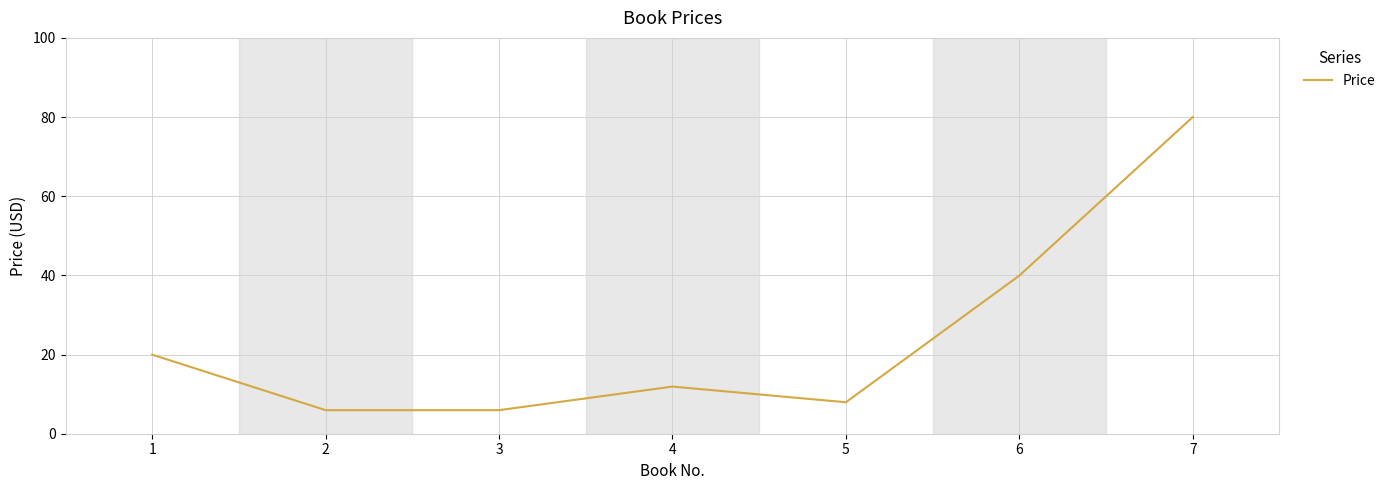

What is the average value?

24.5